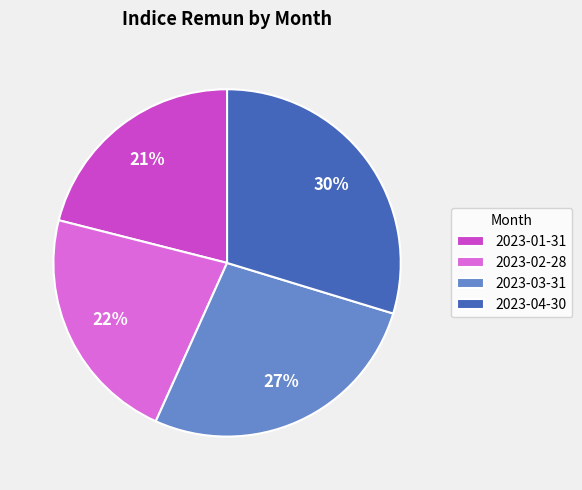

What percentage is the 2023-04-30 slice, to the nearest percent?

30%